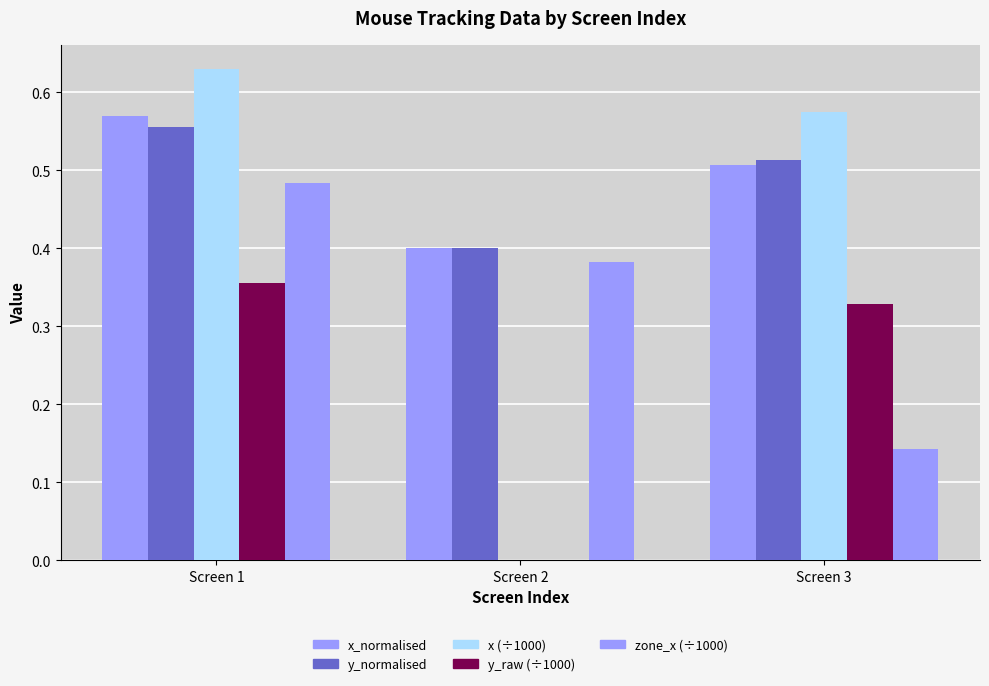

How many values in x (÷1000) are above zero?

2